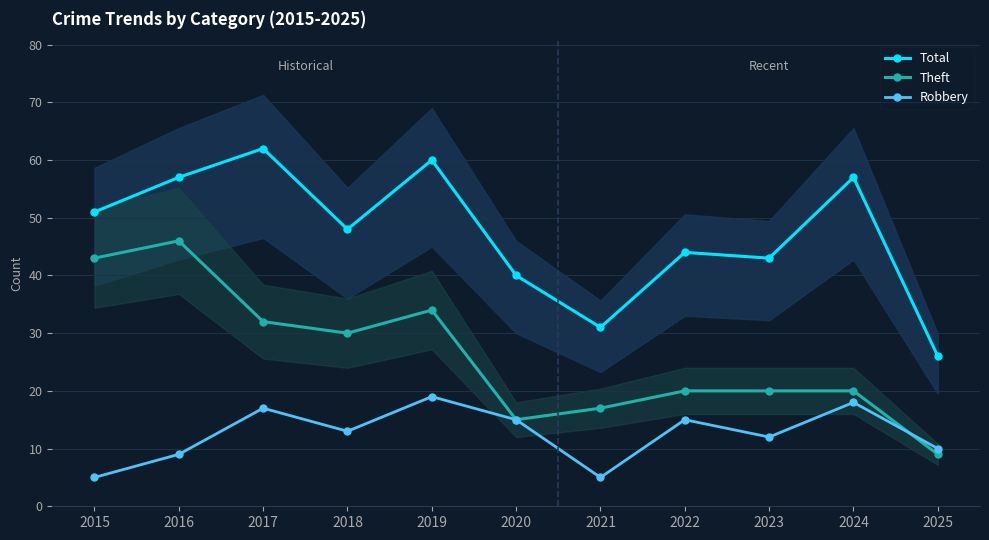

What is the difference between the maximum and minimum values in the Robbery series?

14